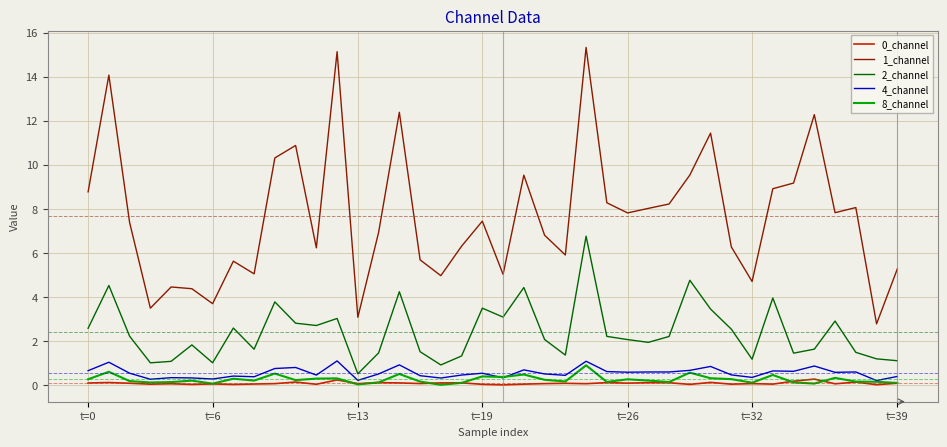

True or false: 2_channel and 1_channel cross at least once.

False